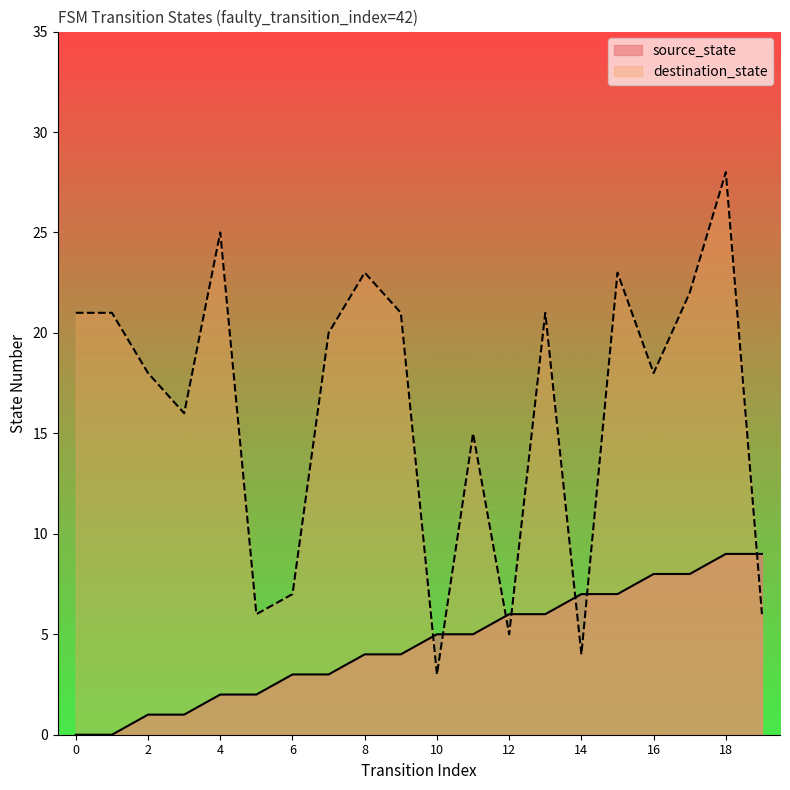

What is the lowest value of the destination_state series?

3